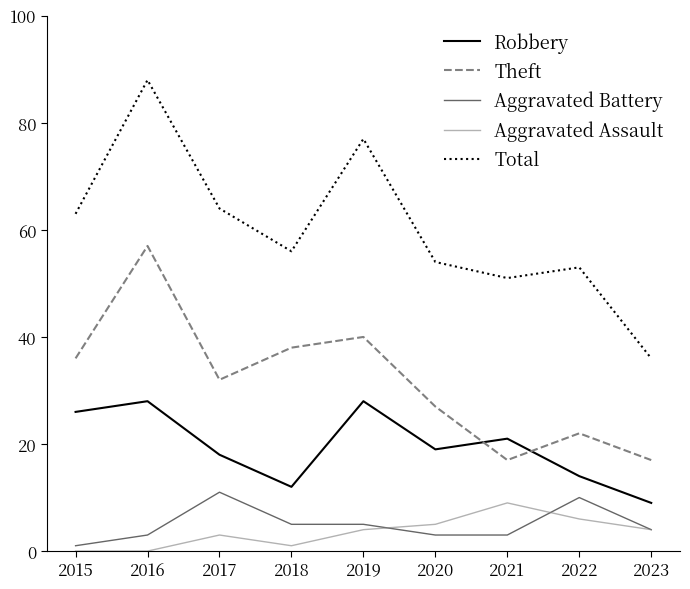

In Aggravated Assault, how many points are higher than both neighbors (excluding endpoints)?

2